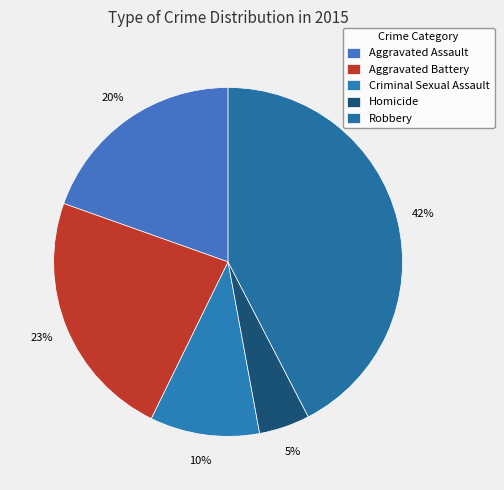

Which slice is the largest?

Robbery